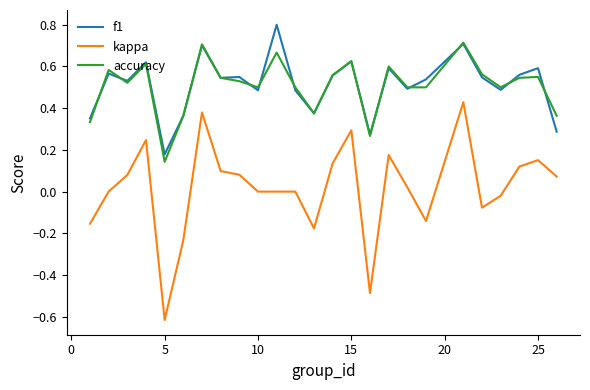

Rank the series by their maximum value, from highest to lowest.

f1, accuracy, kappa